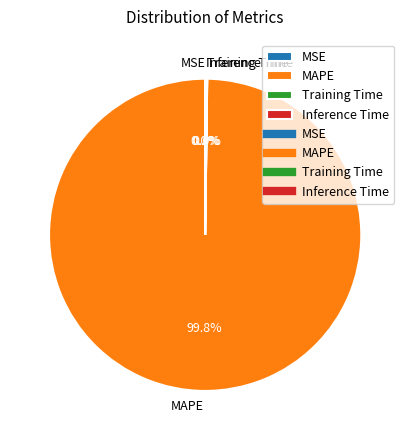

Does MAPE represent more than half of the total?

Yes